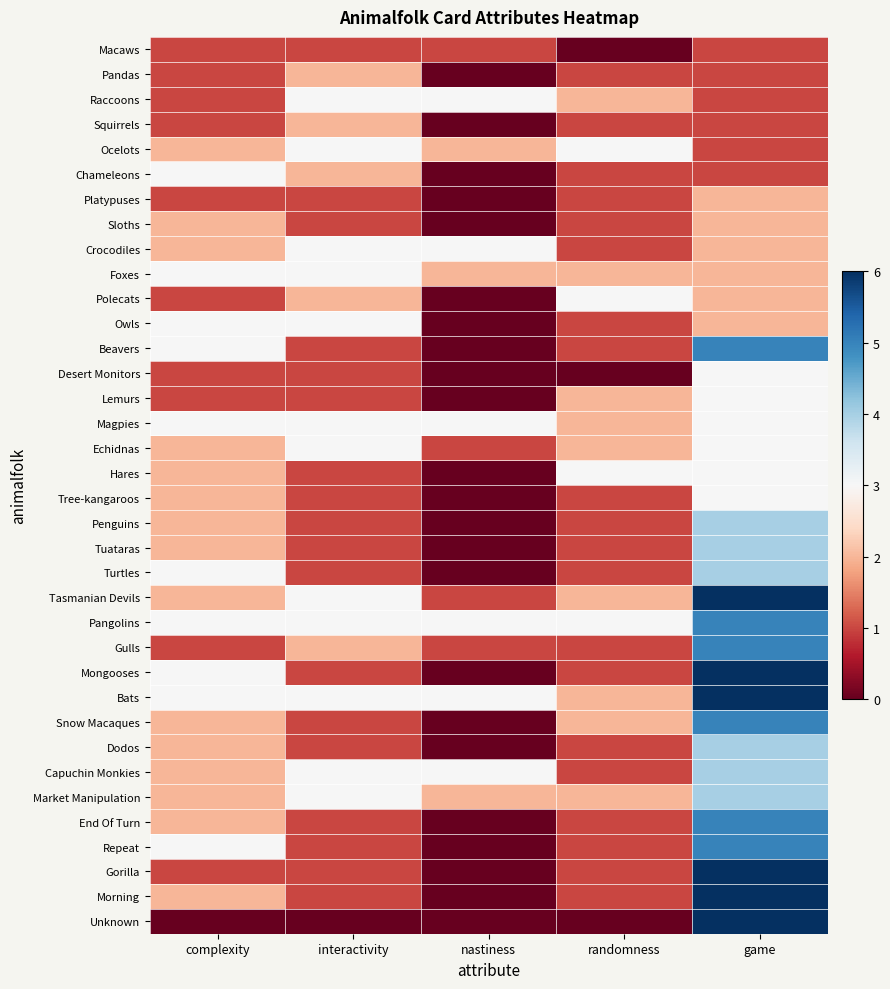

How many series are shown in this chart?

36